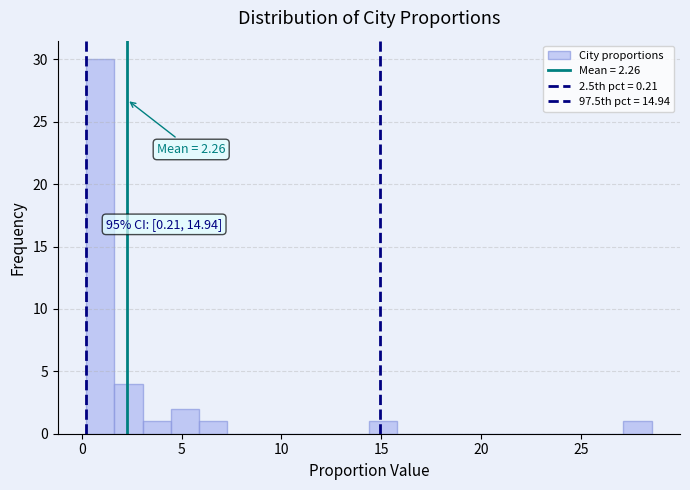

Around what value on the x-axis is the tallest bar? Give the approximate position of its centre, as read against the axis.

1.0